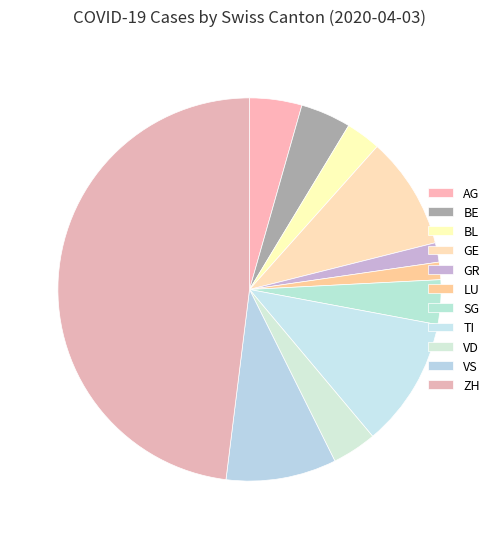

To the nearest percent, what is the combined percentage of GR and BL?

5%